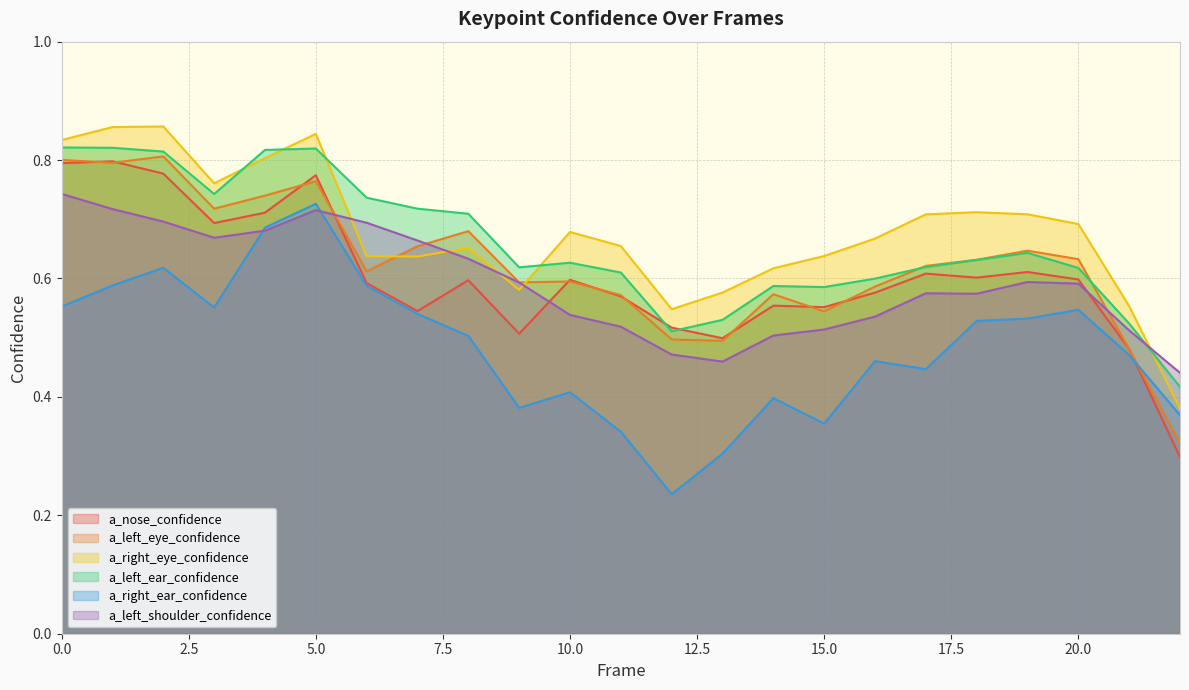

What is the difference between the maximum and minimum values in the a_right_eye_confidence series?

0.5